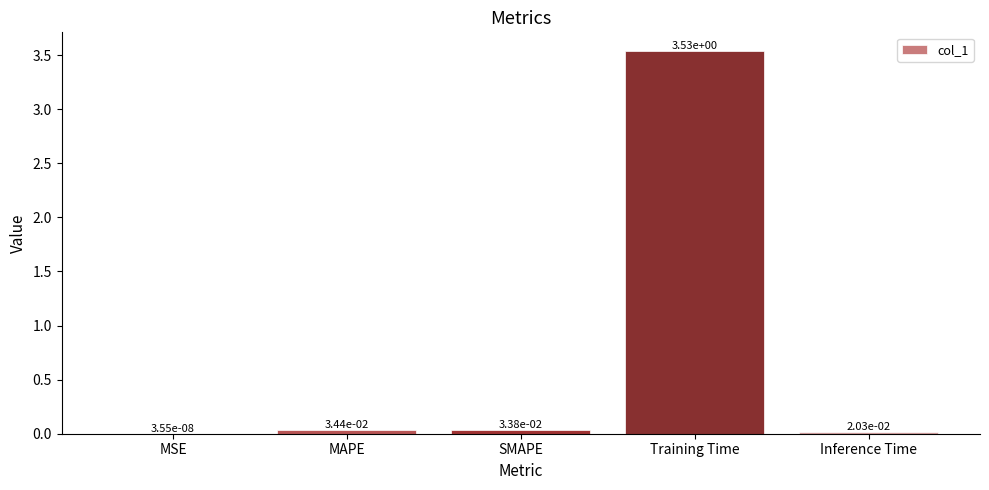

Are the bars horizontal?

No